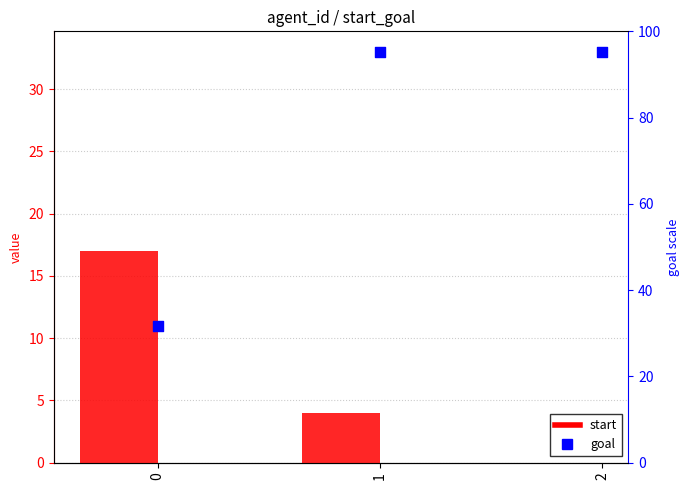

At how many categories does at least one series exceed 16?

3